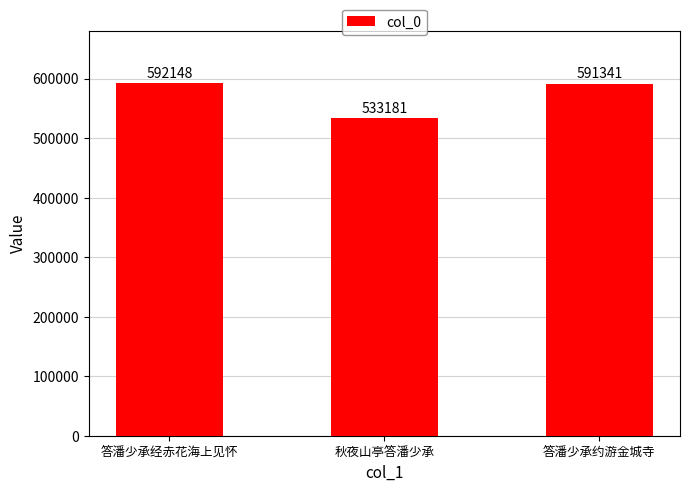

Reading left to right, what are all the values shown in this chart?

592148	533181	591341